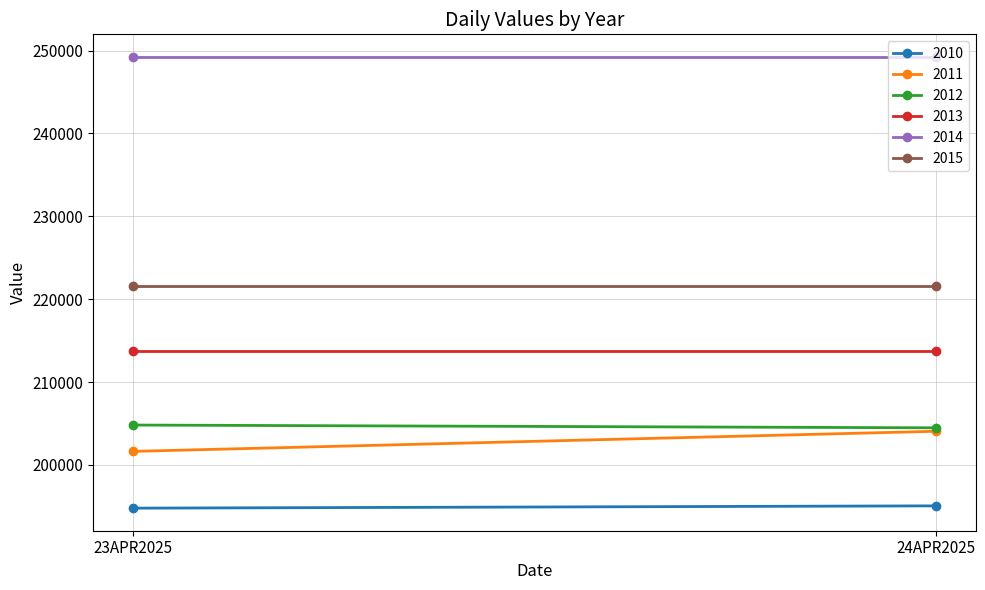

What is the maximum value shown in the chart?

249238